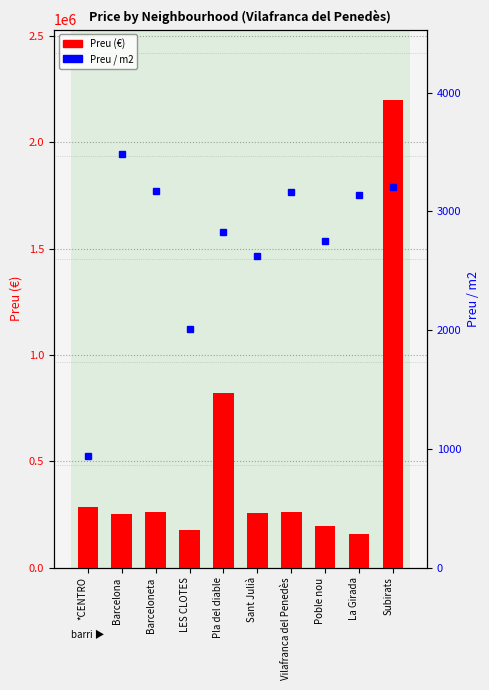

Which has a higher value, *CENTRO or Pla del diable?

Pla del diable